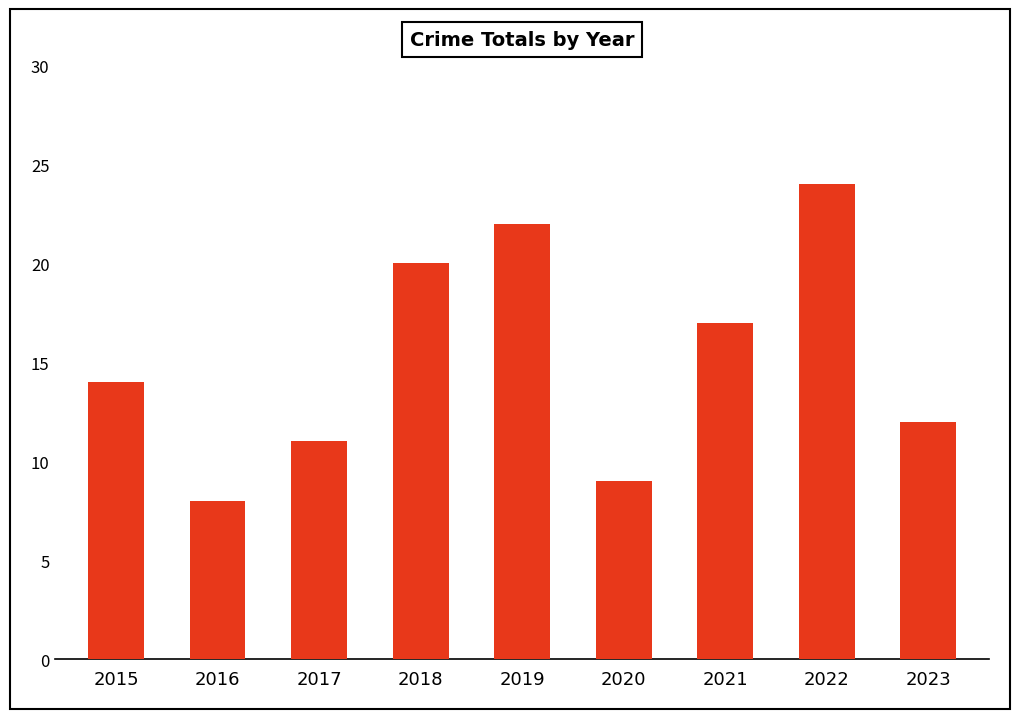

Which label corresponds to the smallest value in the chart?

2016